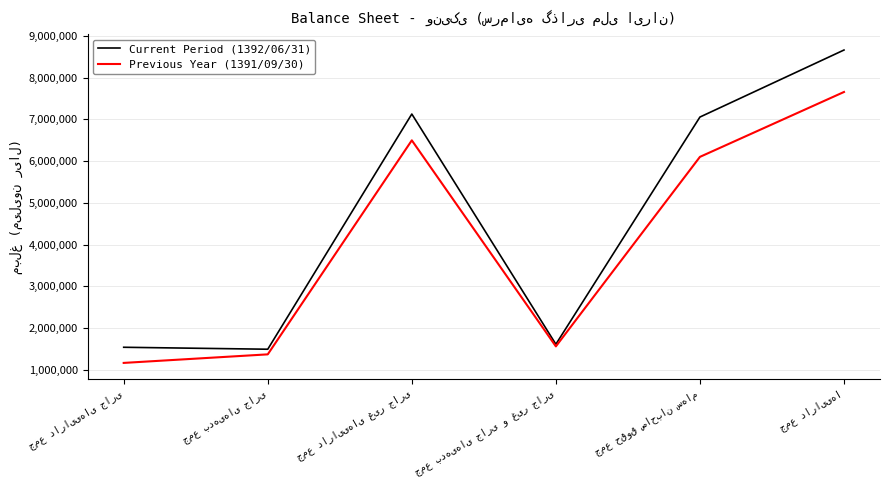

Does the chart have visible grid lines?

Yes